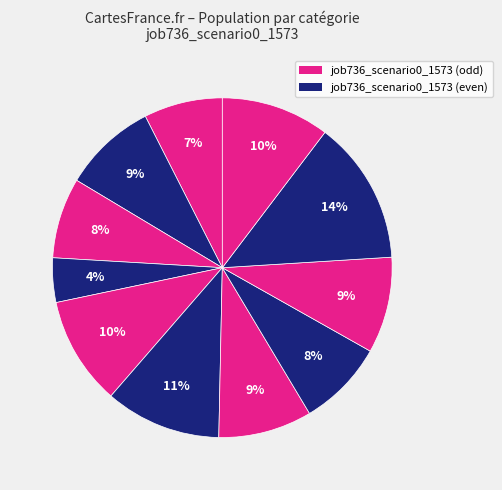

Is there a majority slice in this chart?

No